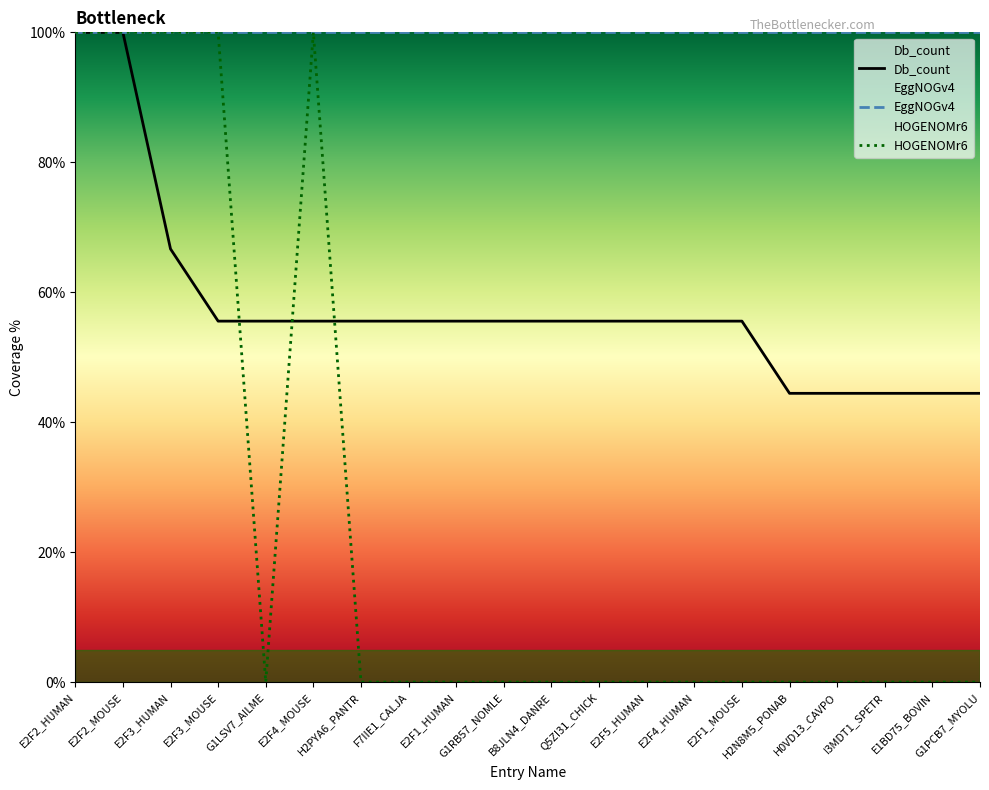

Is the value of HOGENOMr6 at B8JLN4_DANRE greater than the value of Db_count at E2F5_HUMAN?

No